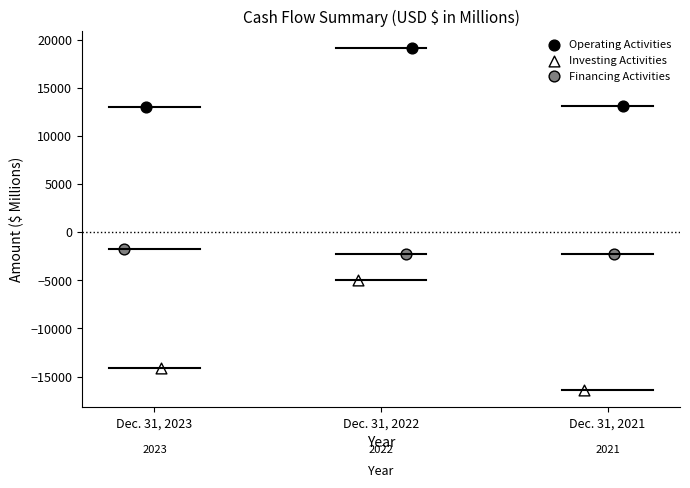

What are all the series names shown in the legend?

Operating Activities, Investing Activities, Financing Activities